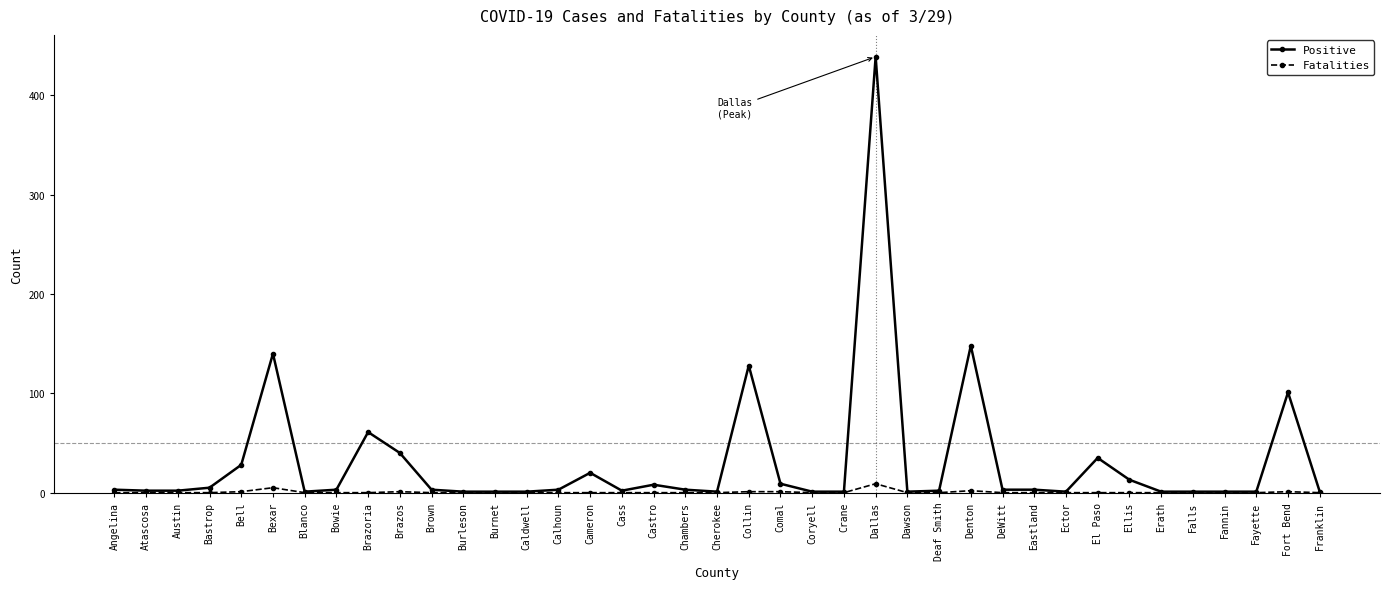

What is the label of the 32nd point from the right?

Bowie